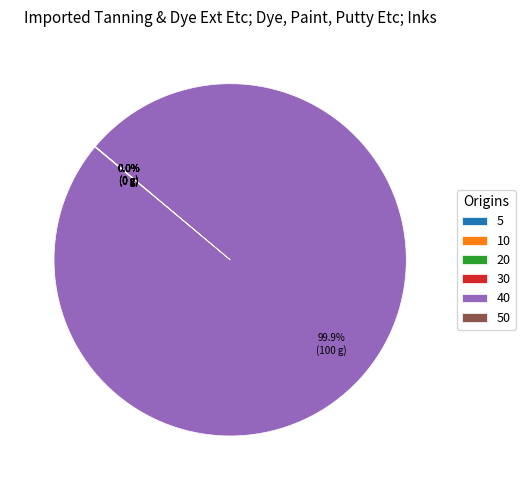

Does any single category account for the majority?

Yes